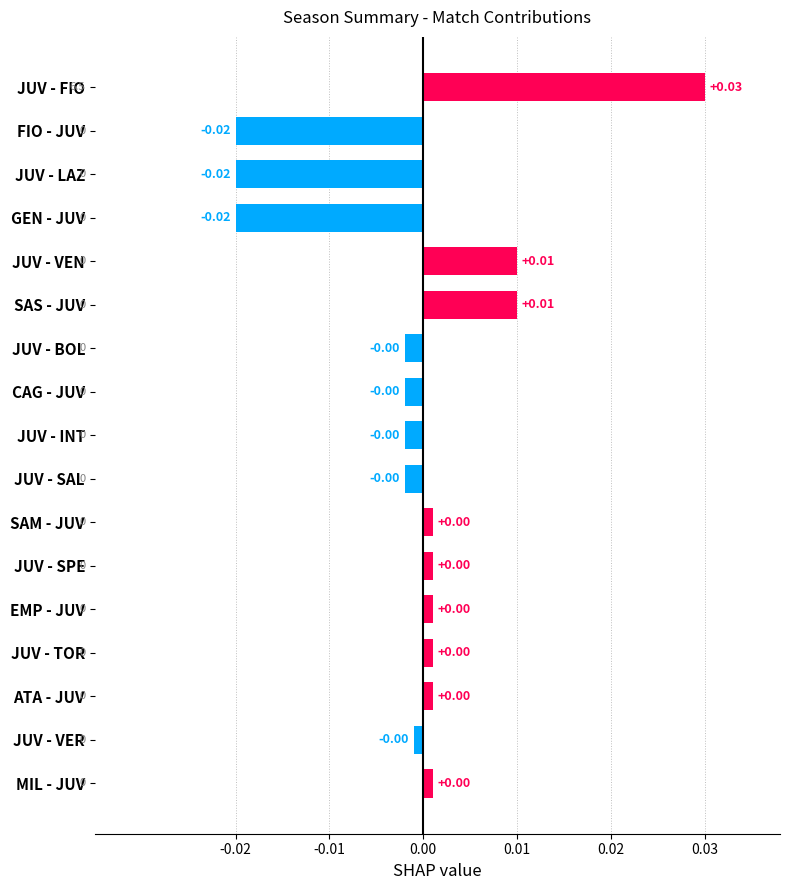

What is the label of the 8th bar from the bottom?

JUV - SAL